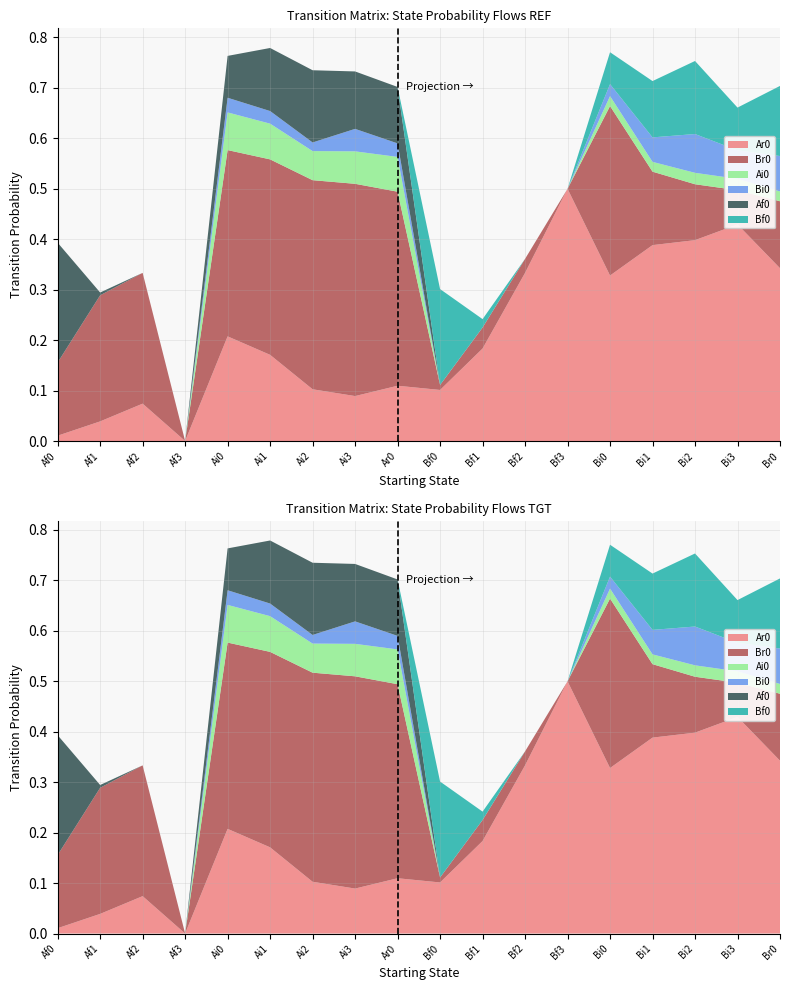

Reading left to right, what are all the values shown in this chart?

Ar0: Af0=0.0	Af1=0.0	Af2=0.1	Af3=0.0	Ai0=0.2	Ai1=0.2	Ai2=0.1	Ai3=0.1	Ar0=0.1	Bf0=0.1	Bf1=0.2	Bf2=0.3	Bf3=0.5	Bi0=0.3	Bi1=0.4	Bi2=0.4	Bi3=0.4	Br0=0.3
Br0: Af0=0.1	Af1=0.2	Af2=0.3	Af3=0.0	Ai0=0.4	Ai1=0.4	Ai2=0.4	Ai3=0.4	Ar0=0.4	Bf0=0.0	Bf1=0.0	Bf2=0.0	Bf3=0.0	Bi0=0.3	Bi1=0.1	Bi2=0.1	Bi3=0.1	Br0=0.1
Ai0: Af0=0.0	Af1=0.0	Af2=0.0	Af3=0.0	Ai0=0.1	Ai1=0.1	Ai2=0.1	Ai3=0.1	Ar0=0.1	Bf0=0.0	Bf1=0.0	Bf2=0.0	Bf3=0.0	Bi0=0.0	Bi1=0.0	Bi2=0.0	Bi3=0.0	Br0=0.0
Bi0: Af0=0.0	Af1=0.0	Af2=0.0	Af3=0.0	Ai0=0.0	Ai1=0.0	Ai2=0.0	Ai3=0.0	Ar0=0.0	Bf0=0.0	Bf1=0.0	Bf2=0.0	Bf3=0.0	Bi0=0.0	Bi1=0.0	Bi2=0.1	Bi3=0.1	Br0=0.1
Af0: Af0=0.2	Af1=0.0	Af2=0.0	Af3=0.0	Ai0=0.1	Ai1=0.1	Ai2=0.1	Ai3=0.1	Ar0=0.1	Bf0=0.0	Bf1=0.0	Bf2=0.0	Bf3=0.0	Bi0=0.0	Bi1=0.0	Bi2=0.0	Bi3=0.0	Br0=0.0
Bf0: Af0=0.0	Af1=0.0	Af2=0.0	Af3=0.0	Ai0=0.0	Ai1=0.0	Ai2=0.0	Ai3=0.0	Ar0=0.0	Bf0=0.2	Bf1=0.0	Bf2=0.0	Bf3=0.0	Bi0=0.1	Bi1=0.1	Bi2=0.1	Bi3=0.1	Br0=0.1